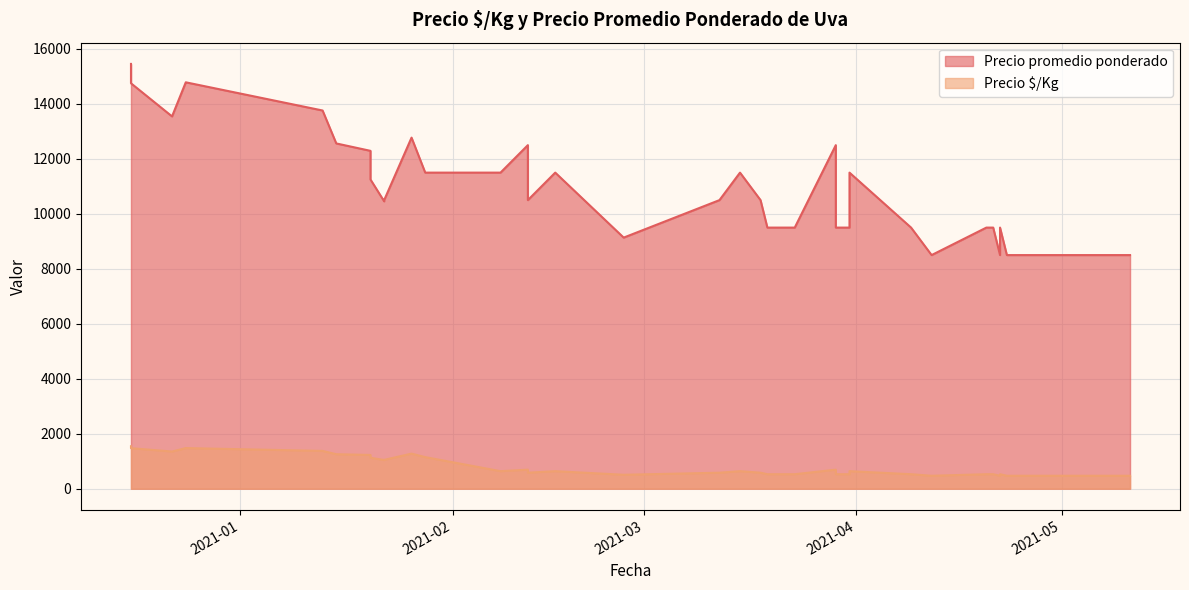

How many data points does each series have?

40